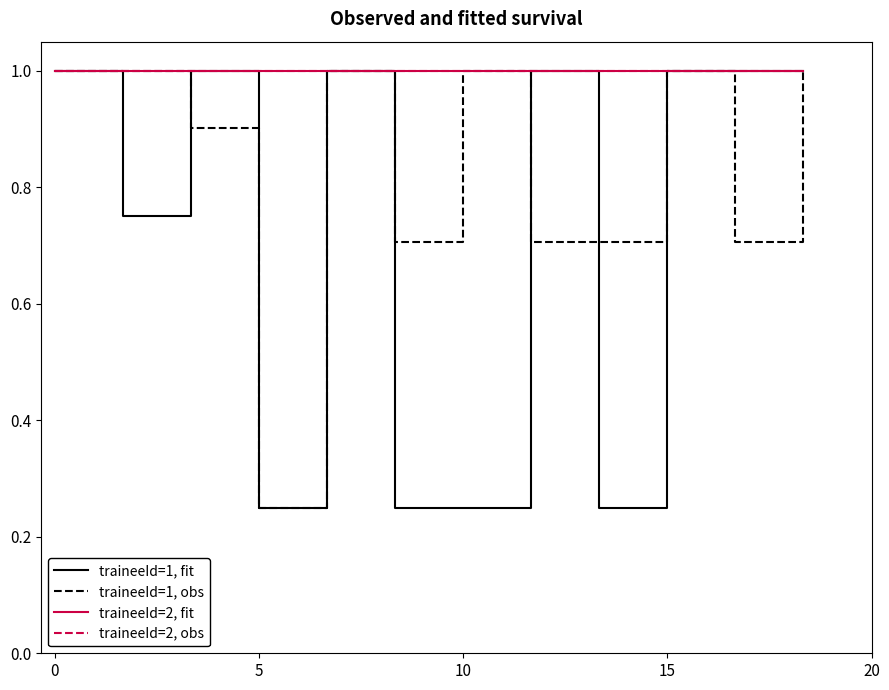

Reading left to right, what are all the values shown in this chart?

traineeId=1, fit: 1.0	0.8	1.0	0.3	1.0	0.3	0.3	1.0	0.3	1.0	1.0	1.0
traineeId=1, obs: 1.0	1.0	0.9	0.3	1.0	0.7	1.0	0.7	0.7	1.0	0.7	1.0
traineeId=2, fit: 1.0	1.0	1.0	1.0	1.0	1.0	1.0	1.0	1.0	1.0	1.0	1.0
traineeId=2, obs: 1.0	1.0	1.0	1.0	1.0	1.0	1.0	1.0	1.0	1.0	1.0	1.0